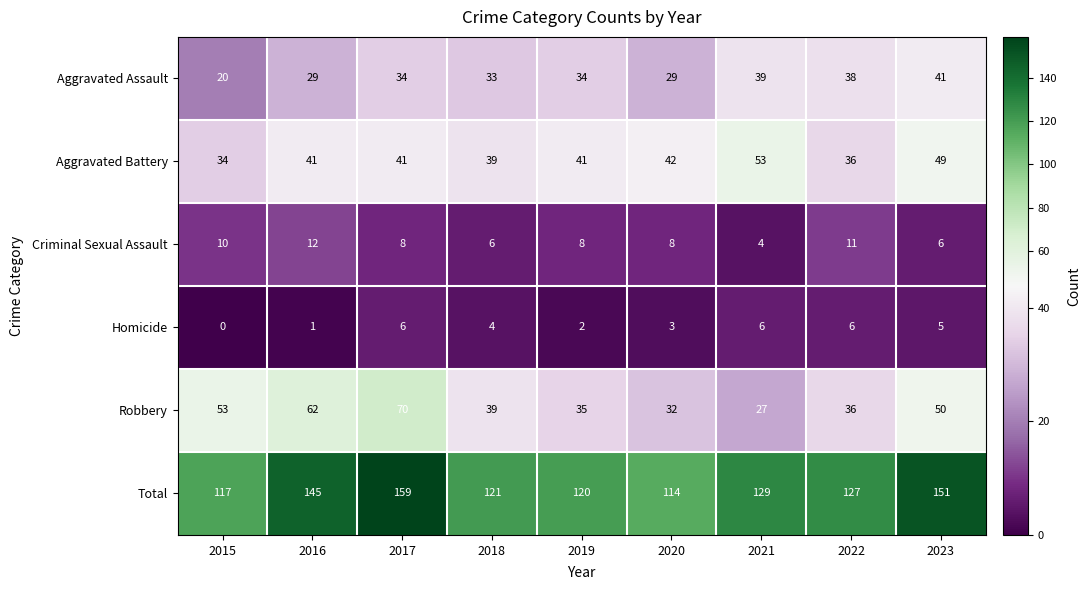

The Total series shows 74 at 2017. True or false?

False